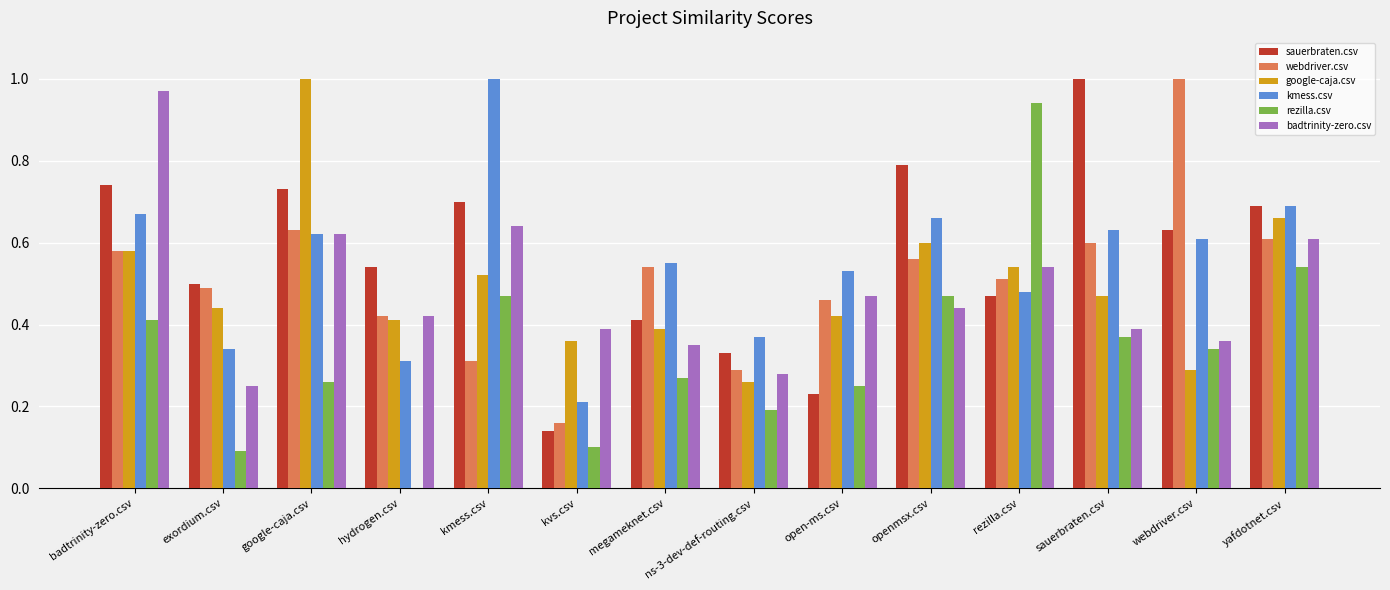

Is the value of rezilla.csv at yafdotnet.csv greater than the value of badtrinity-zero.csv at webdriver.csv?

Yes